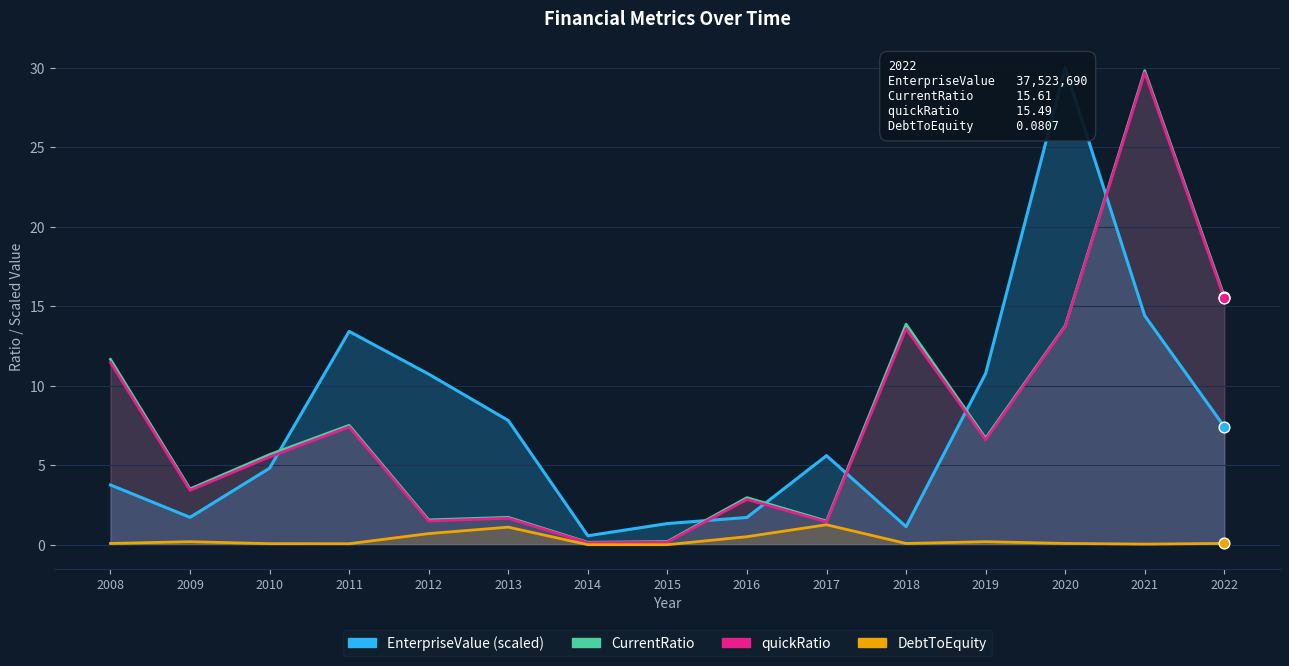

At which category is the sum across all series the highest?

2021